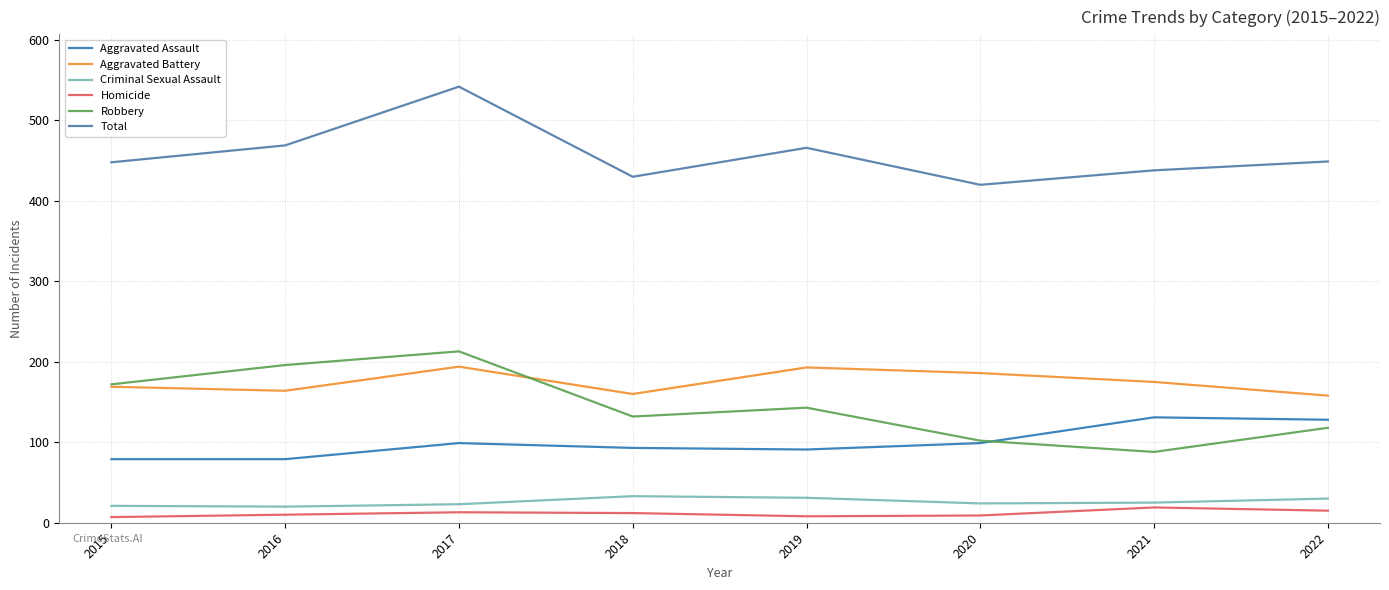

Is the value of Total at 2019 greater than the value of Robbery at 2021?

Yes